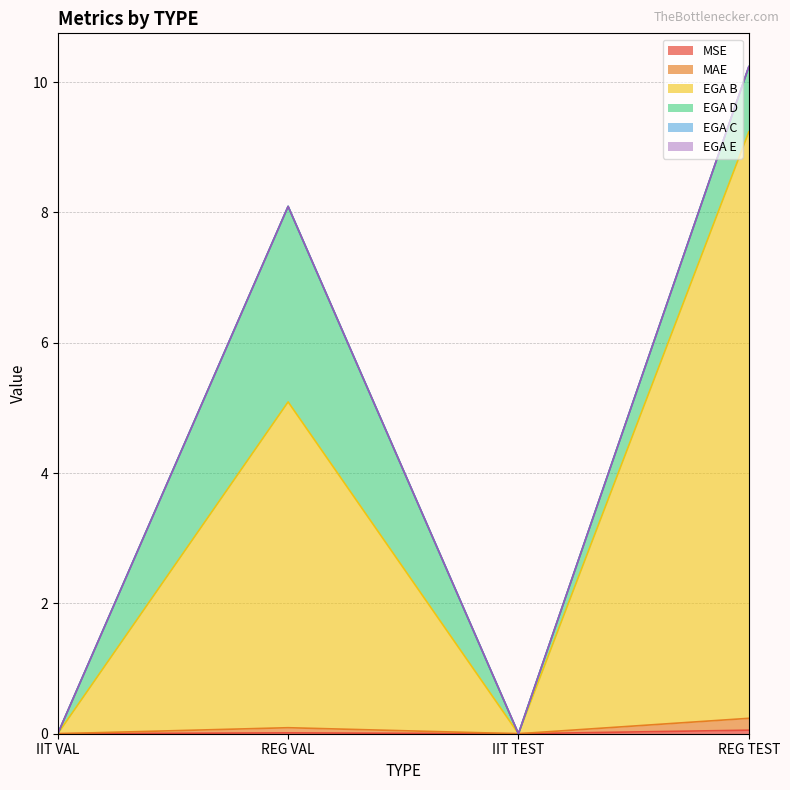

The MAE series shows 0.2 at REG TEST. True or false?

True